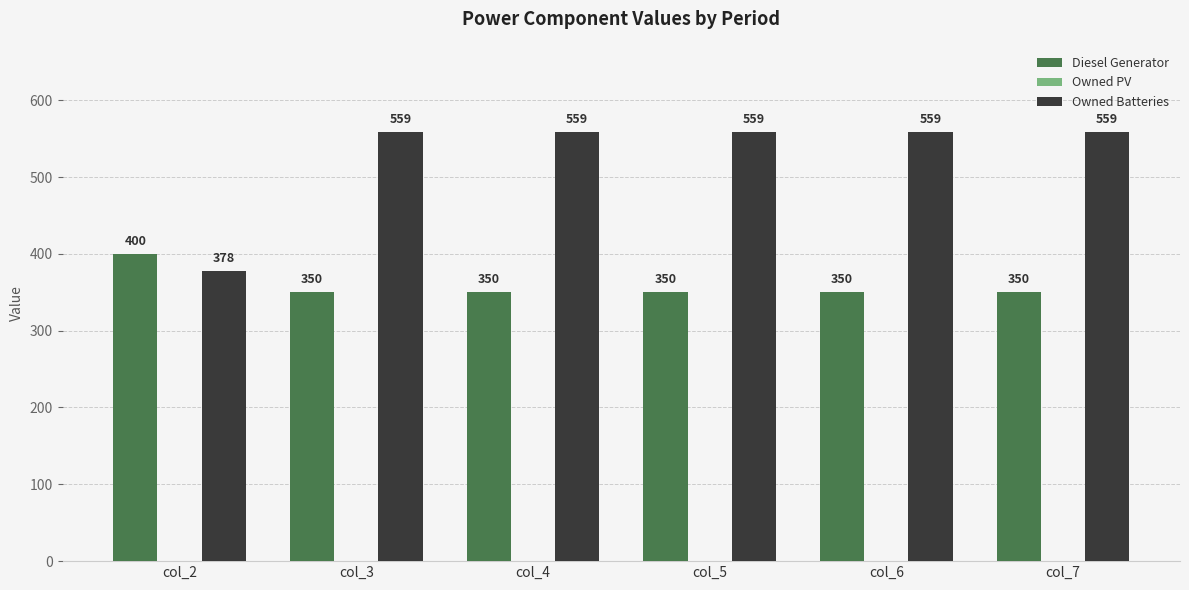

The value of Diesel Generator at col_7 is 134. True or false?

False